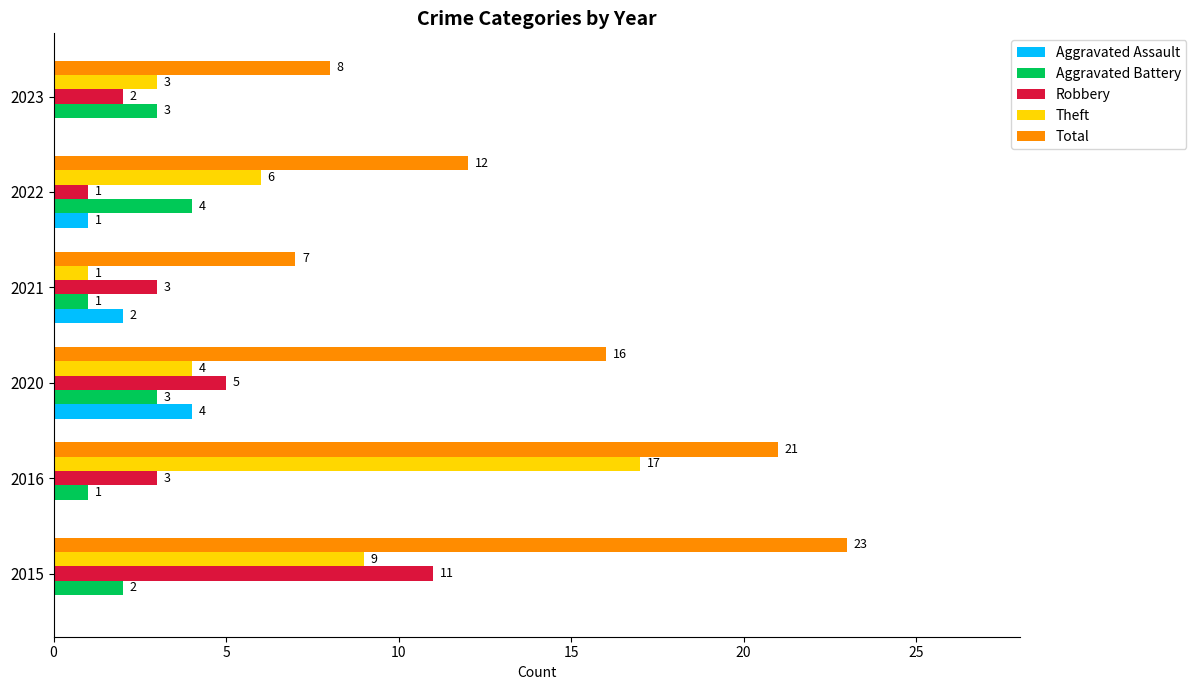

Which label corresponds to the largest value in the chart?

2015